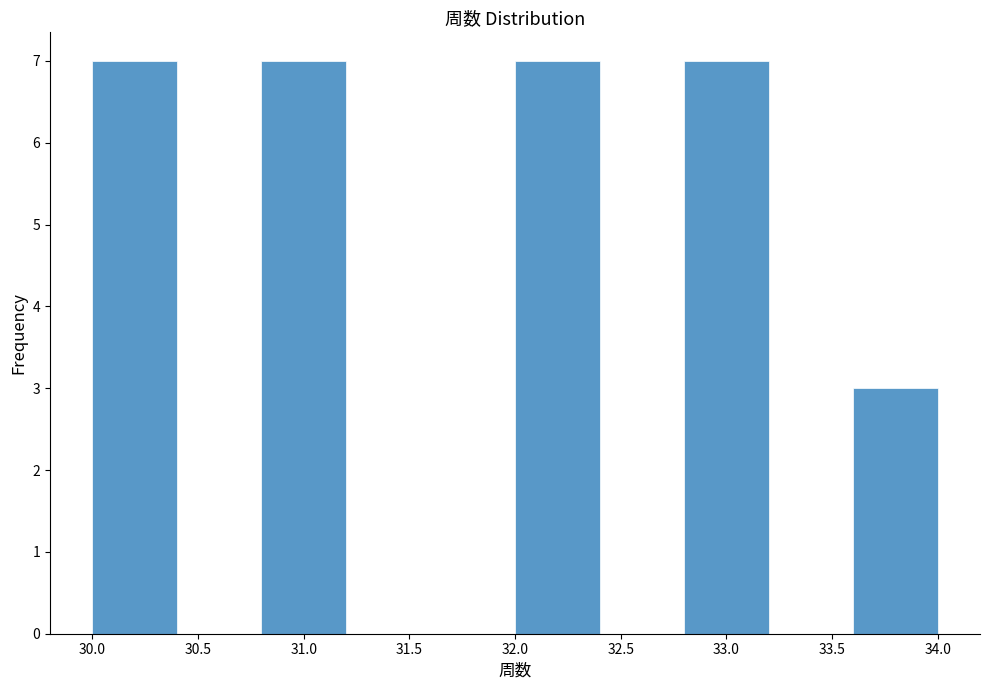

What is the height of the bar covering 30.8 to 31.2 on the x-axis? The values are not printed on the chart, so give them approximately, as read against the axis.

7